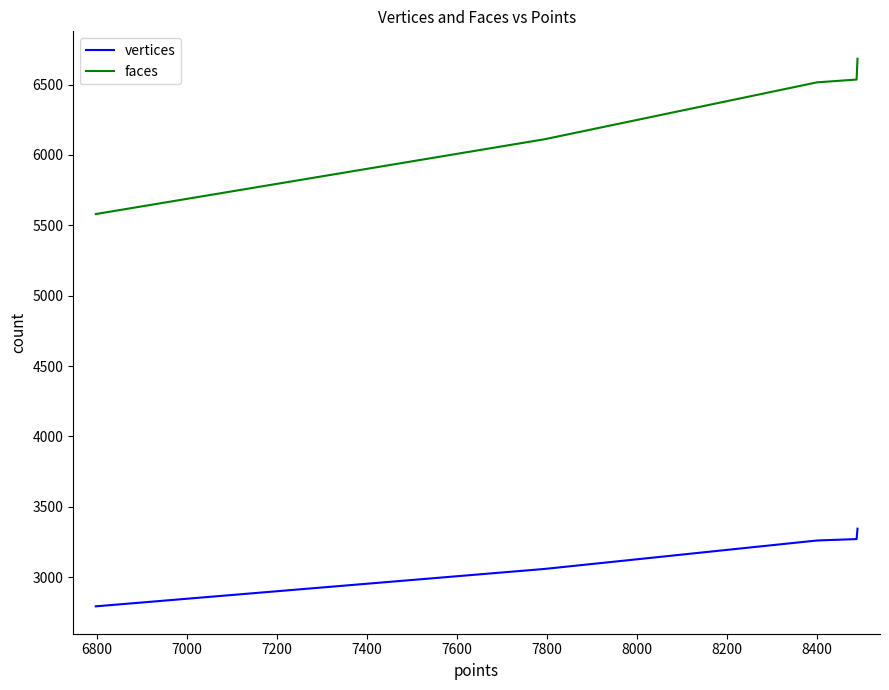

Which series has the widest spread of values?

faces